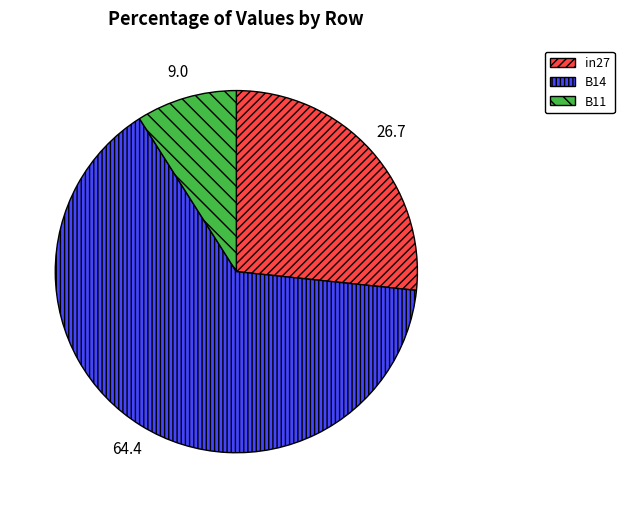

Is B11 the majority of the pie?

No